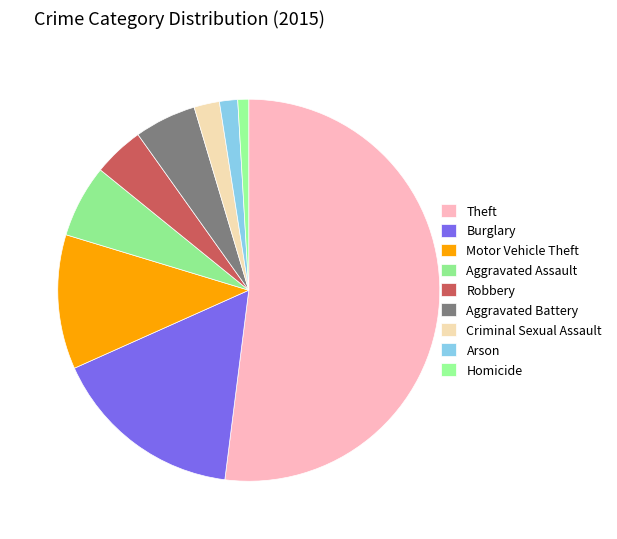

To the nearest percent, what percentage of the pie is Criminal Sexual Assault?

2%